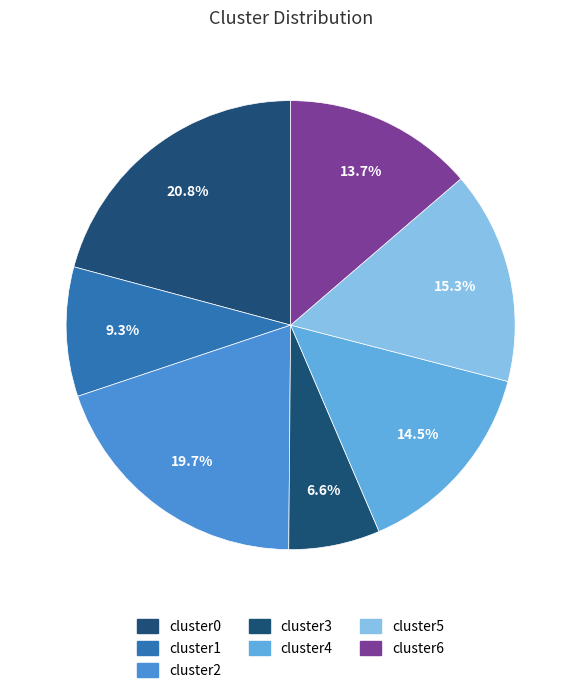

How many slices are in this pie chart?

7